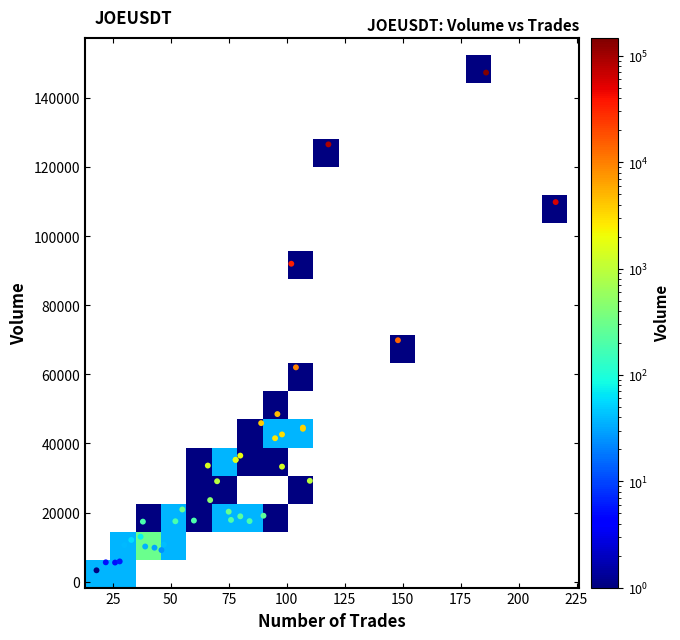

What Y value in the scatter plot is closest to 75288?

69846